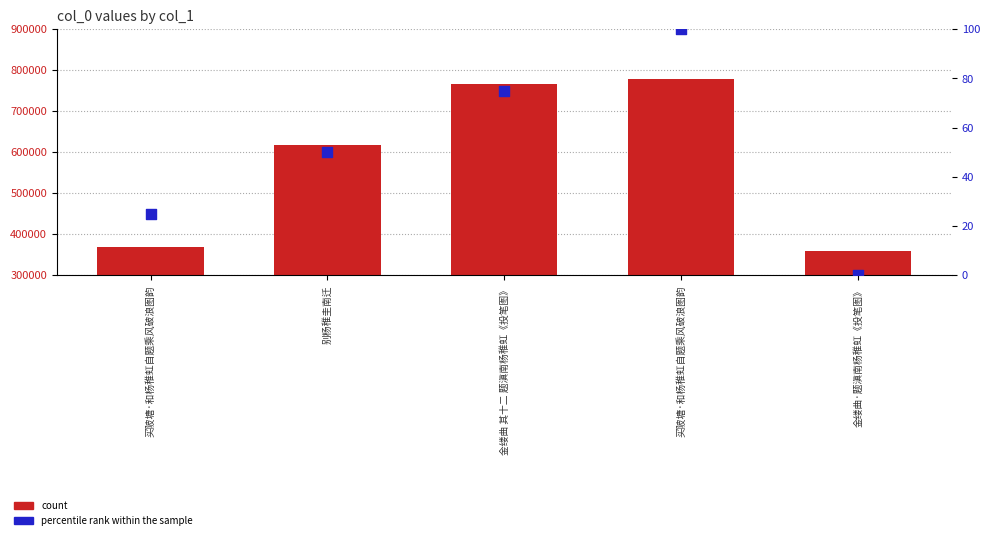

Which series has the largest total across all categories?

col_0